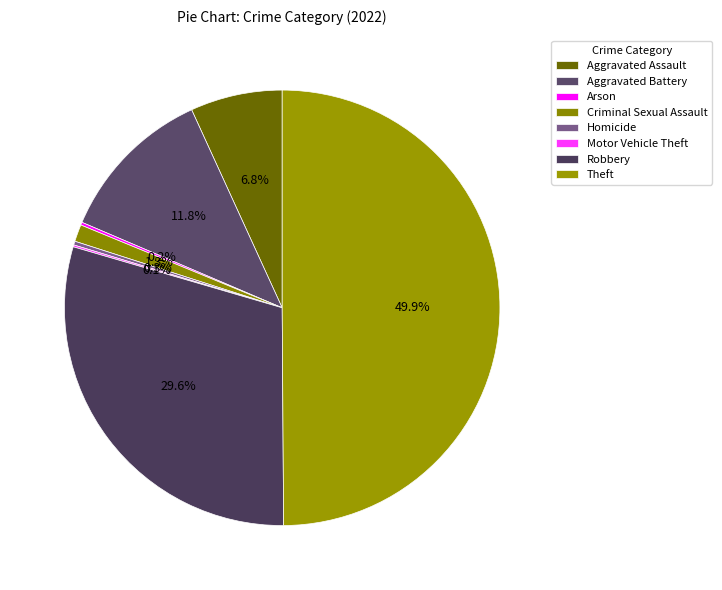

Is there any slice that represents more than half of the pie?

No